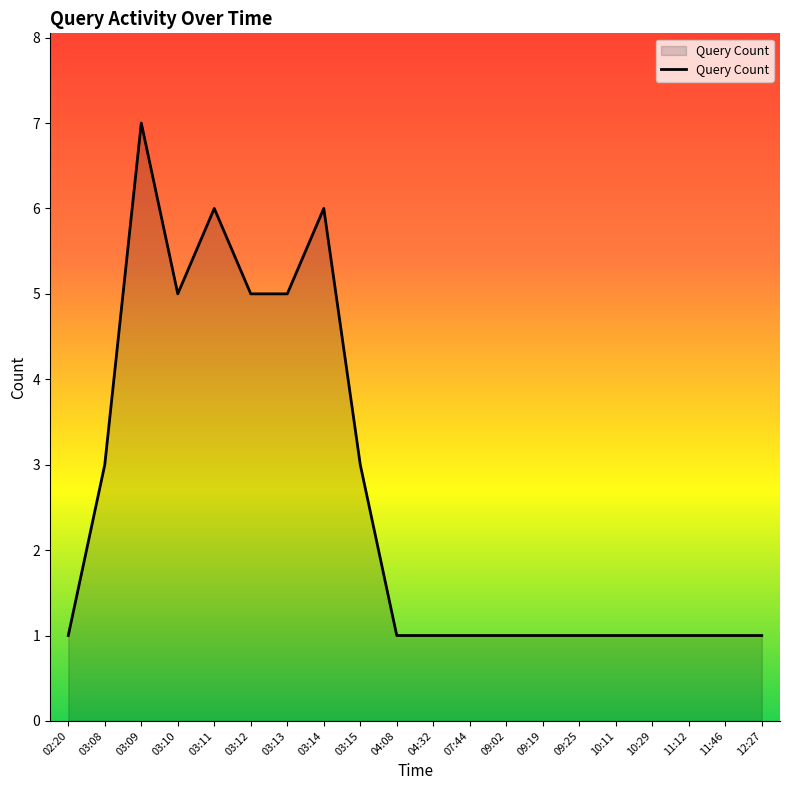

True or false: the data shows 5 at 03:12.

True